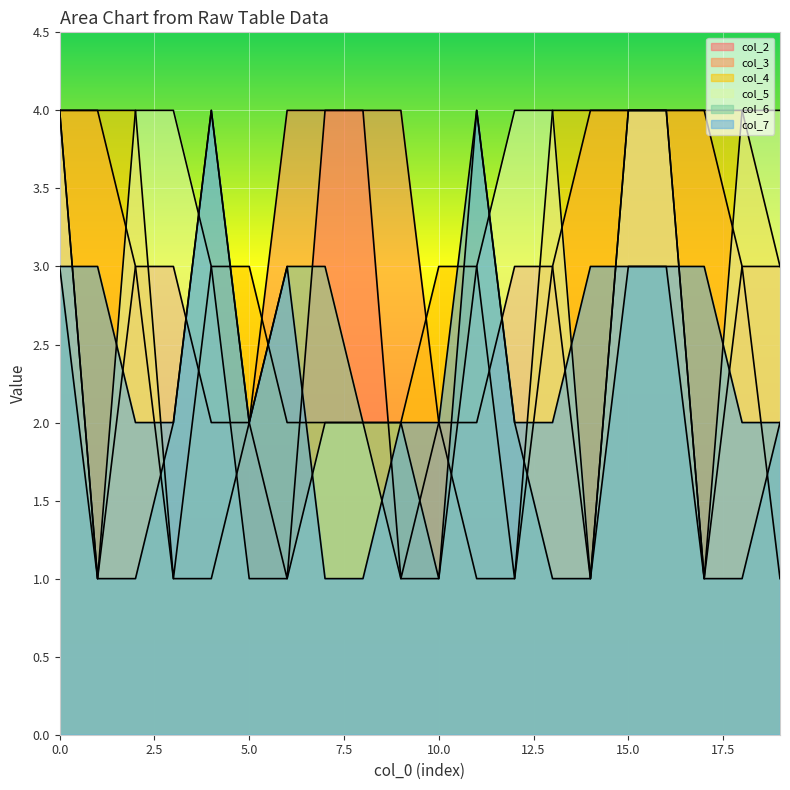

What value does the col_5 series have at 5?

1